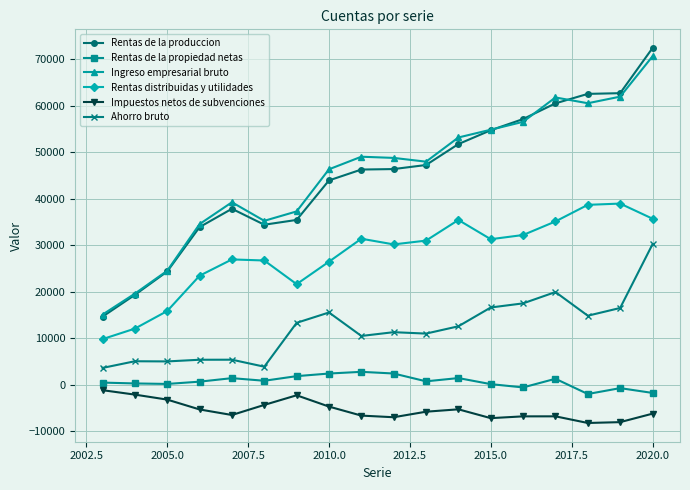

True or false: Rentas distribuidas y utilidades has more than 1 interior local peaks.

True